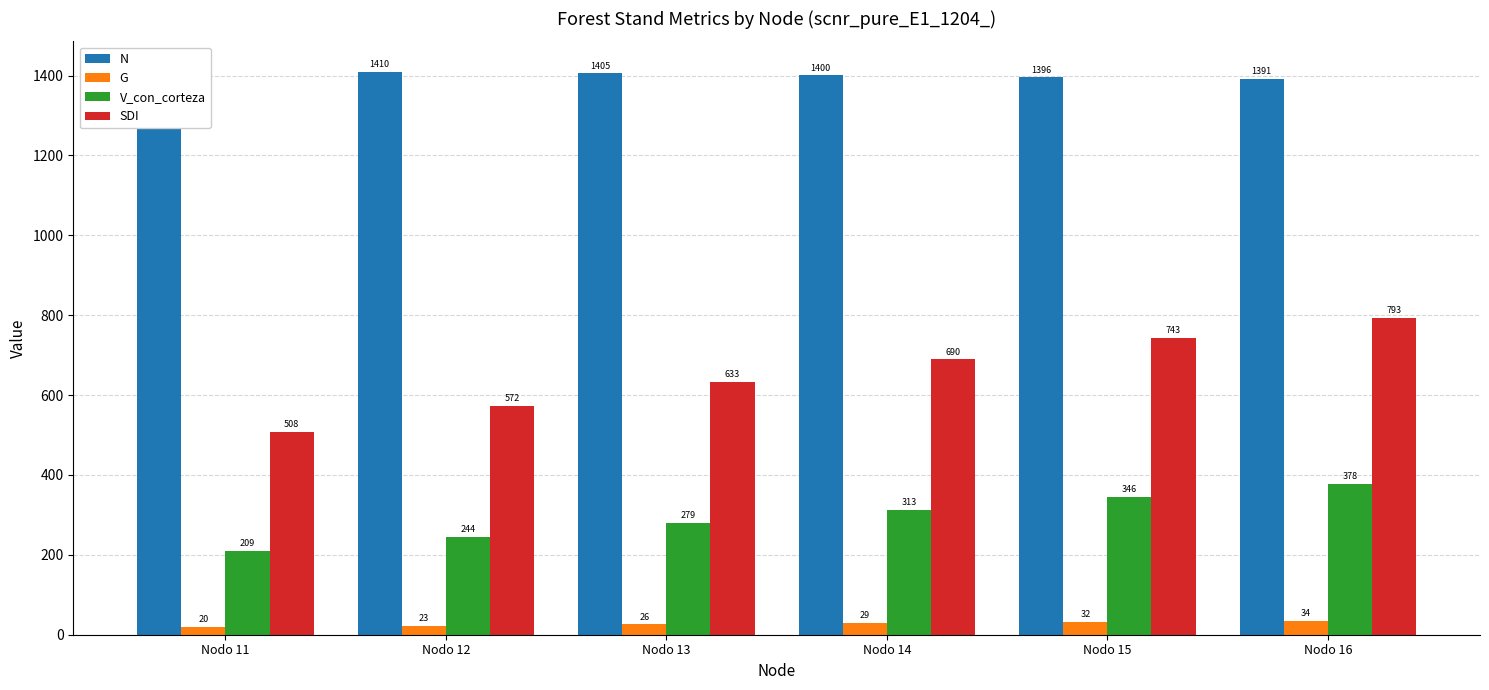

How many groups of bars are there?

6